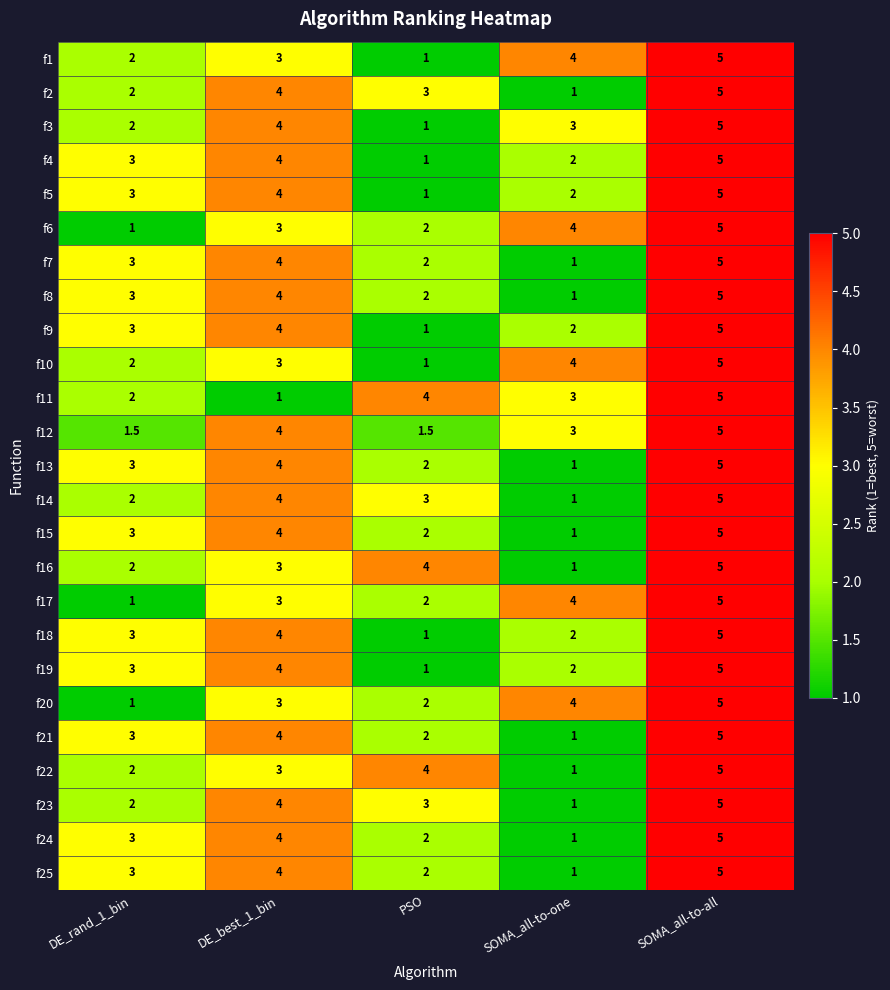

Is the value of f8 at DE_best_1_bin greater than the value of f12 at SOMA_all-to-all?

No